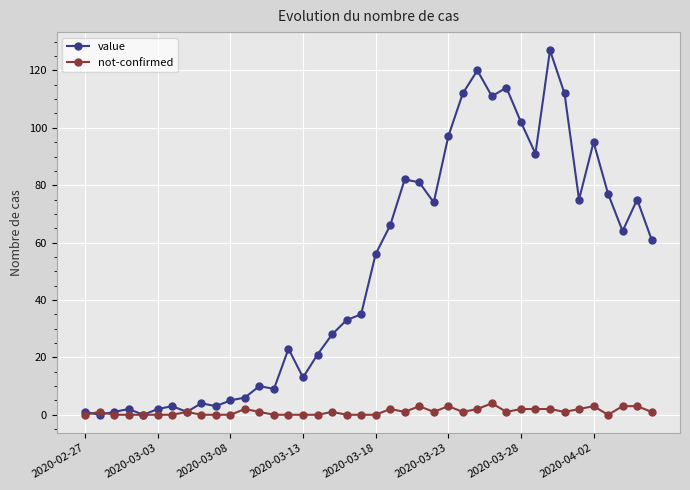

Which series has the largest total across all categories?

value